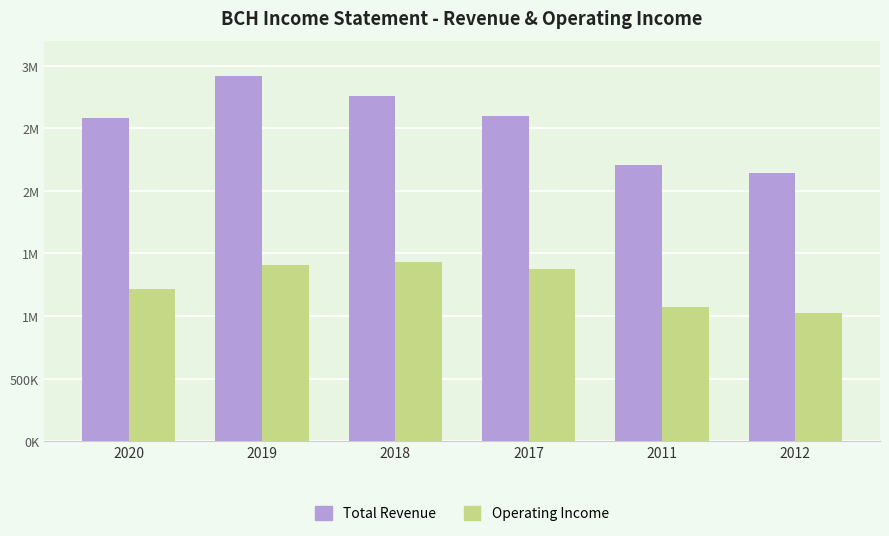

What are all the series names shown in the legend?

Total Revenue, Operating Income